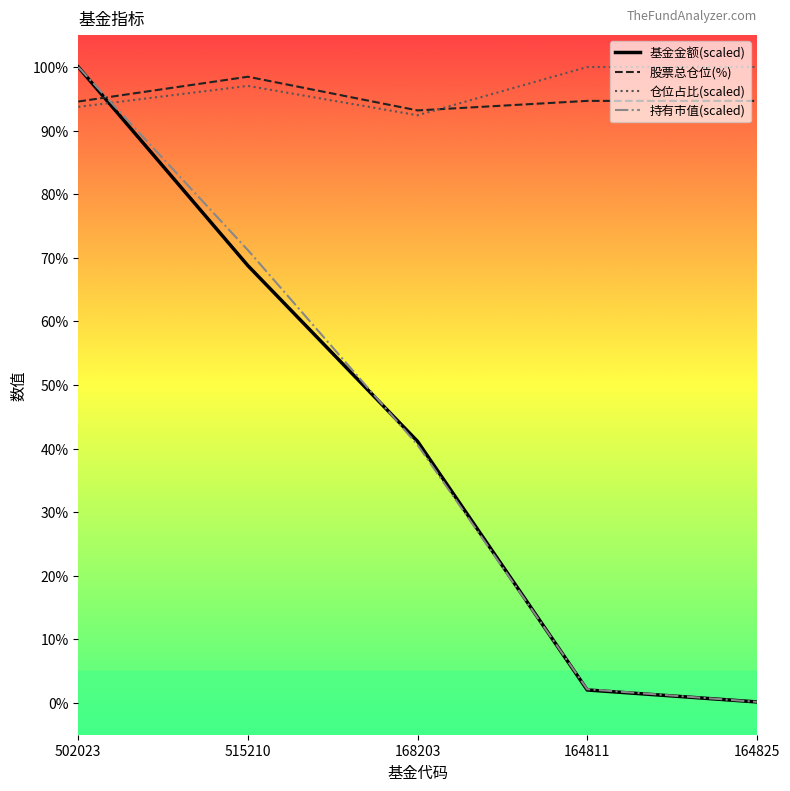

Which category has the highest value in the 股票总仓位(%) series?

515210